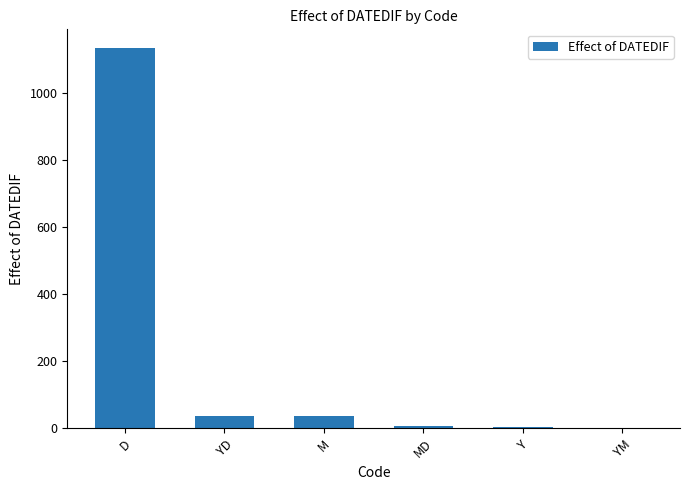

Count the number of categories in the chart.

6